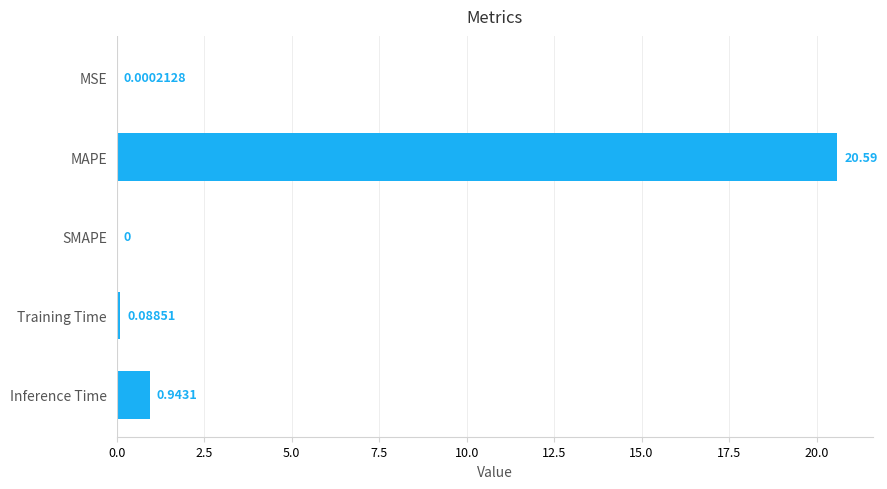

Which has a higher value, MAPE or Inference Time?

MAPE